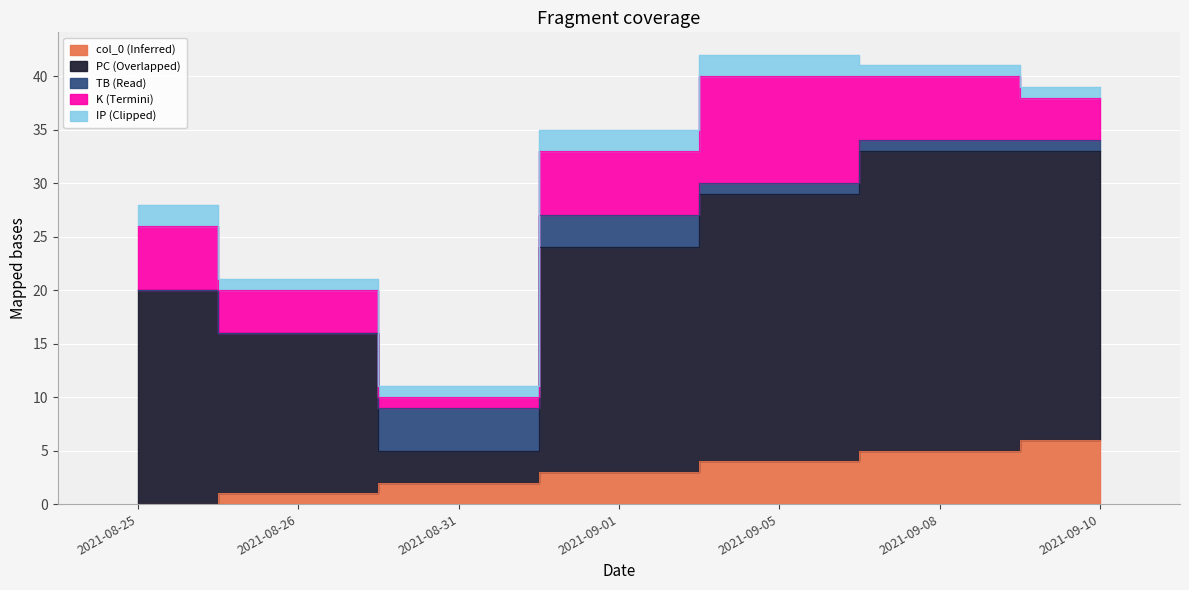

The value of col_0 at 2021-08-26 is 1. True or false?

True